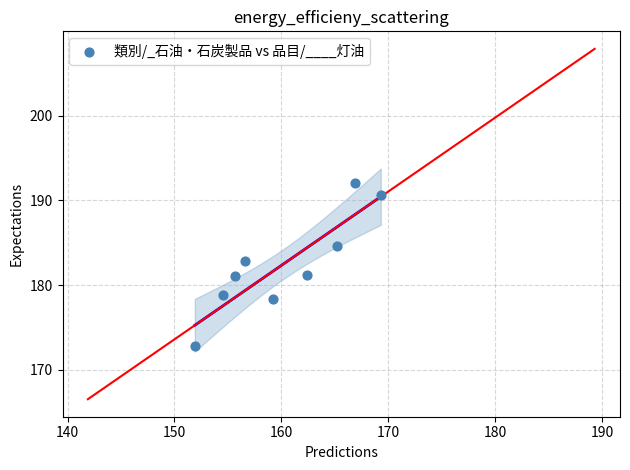

What is the range of Y values (max minus min)?

19.2